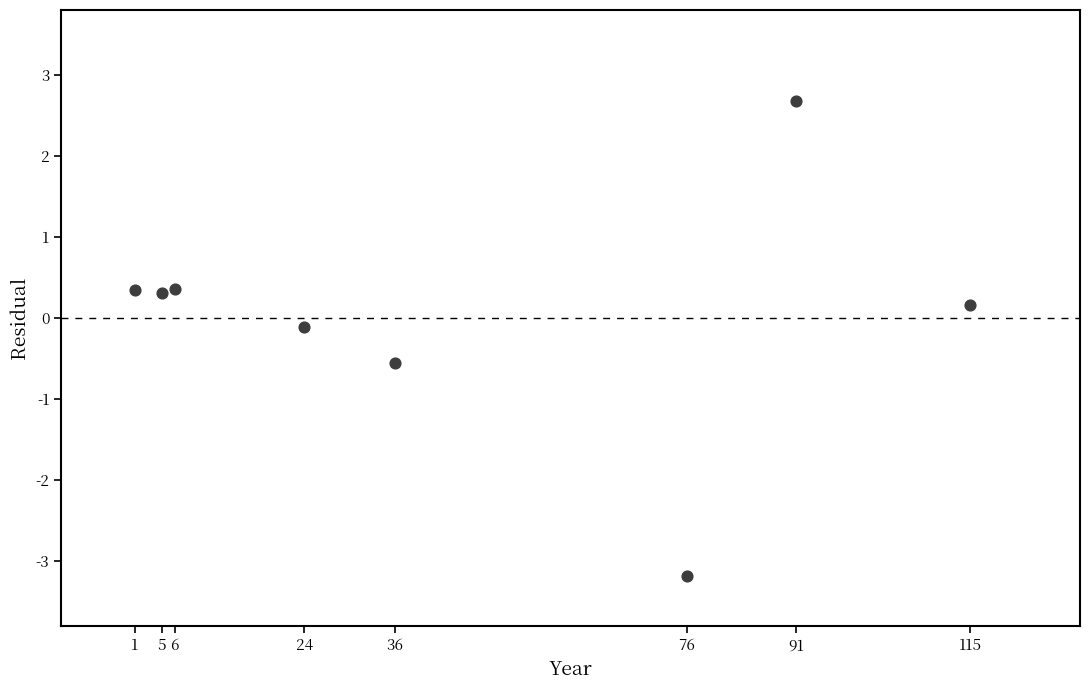

What is the range of Y values (max minus min)?

5.9